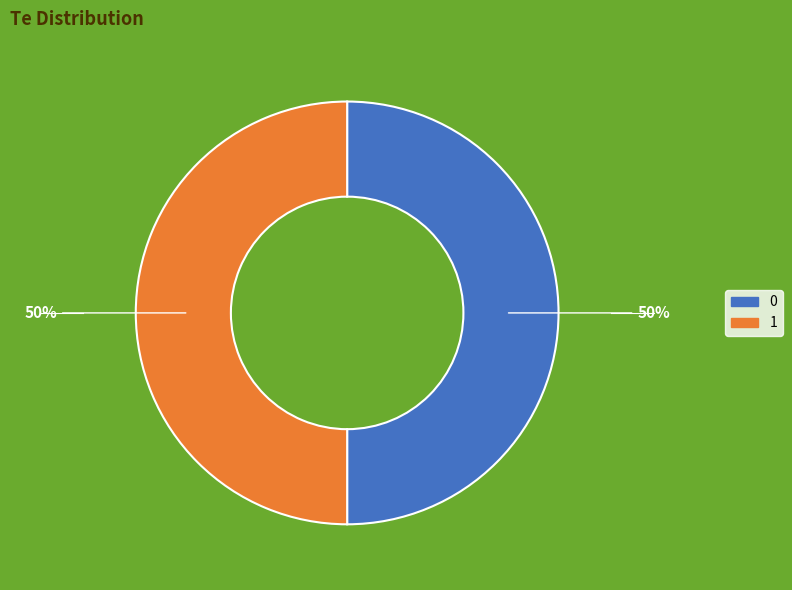

True or false: 1 accounts for 42% of the total.

False